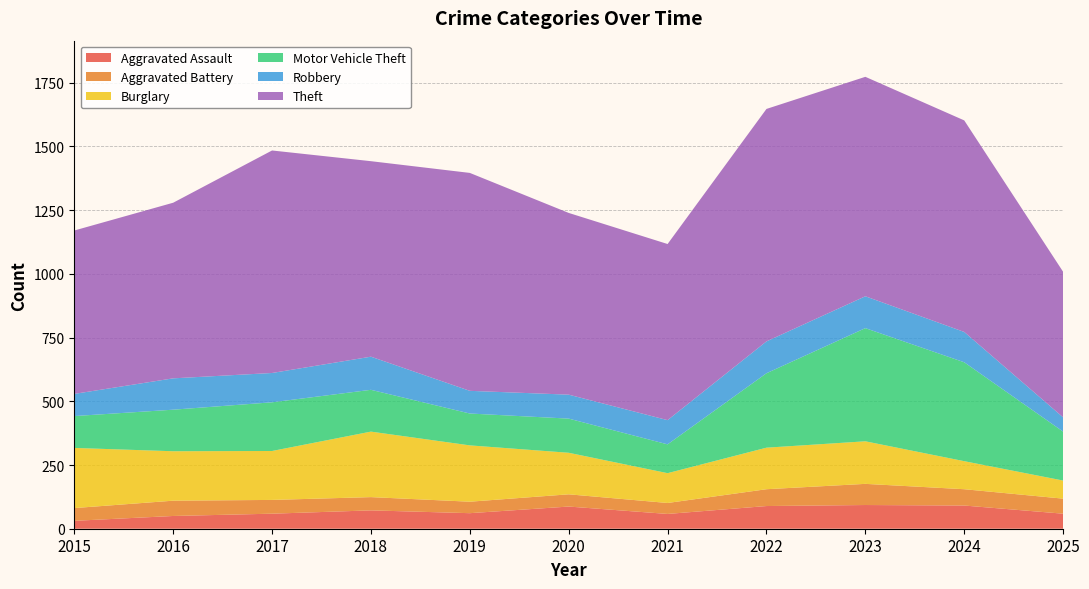

Reading right to left, extract all data points from this chart.

Aggravated Assault: 59	91	93	89	58	87	61	72	59	50	31
Aggravated Battery: 59	64	83	66	43	48	45	52	54	60	50
Burglary: 71	110	167	163	117	163	221	257	192	194	236
Motor Vehicle Theft: 192	388	444	292	113	134	125	164	191	163	125
Robbery: 56	119	125	125	95	94	89	130	115	123	87
Theft: 571	830	861	912	691	713	855	767	873	689	641